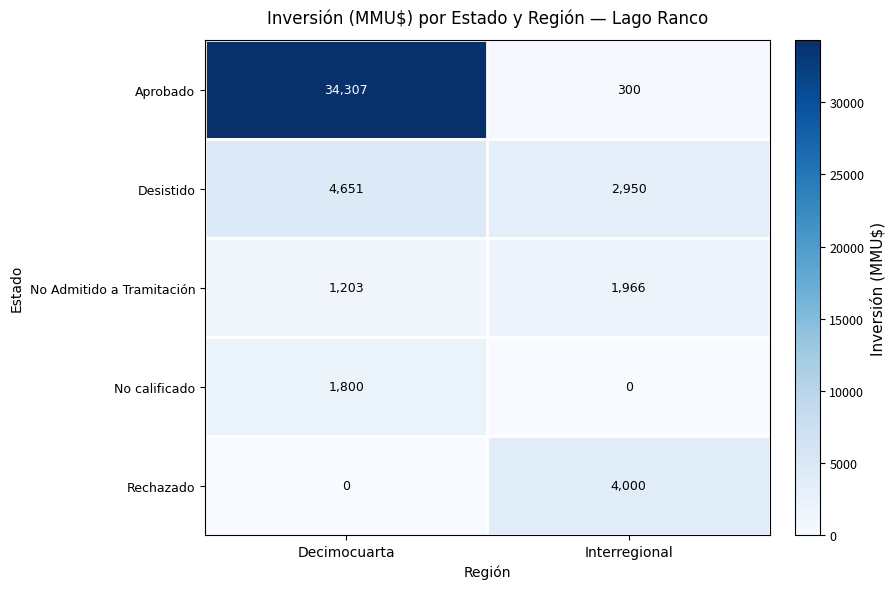

What value does the No calificado series have at Decimocuarta, to the nearest 50?

1800